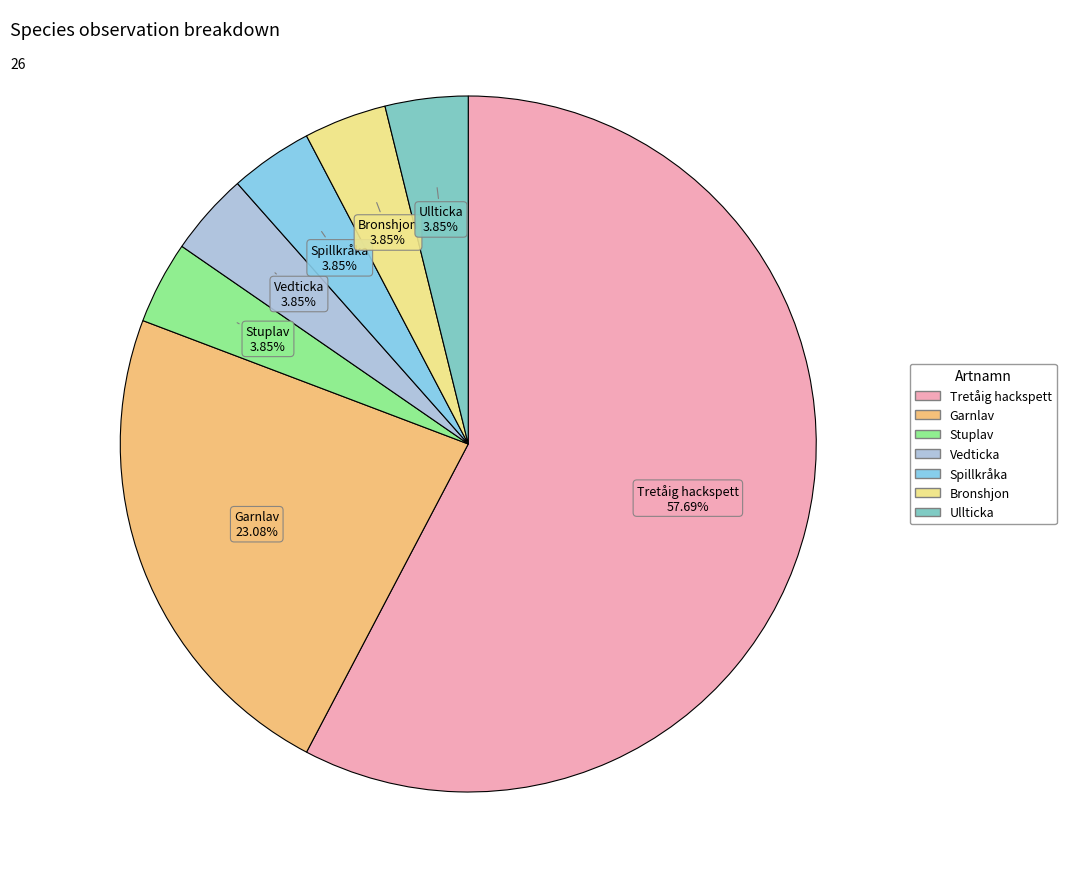

What percentage is the Spillkråka slice, to the nearest percent?

4%